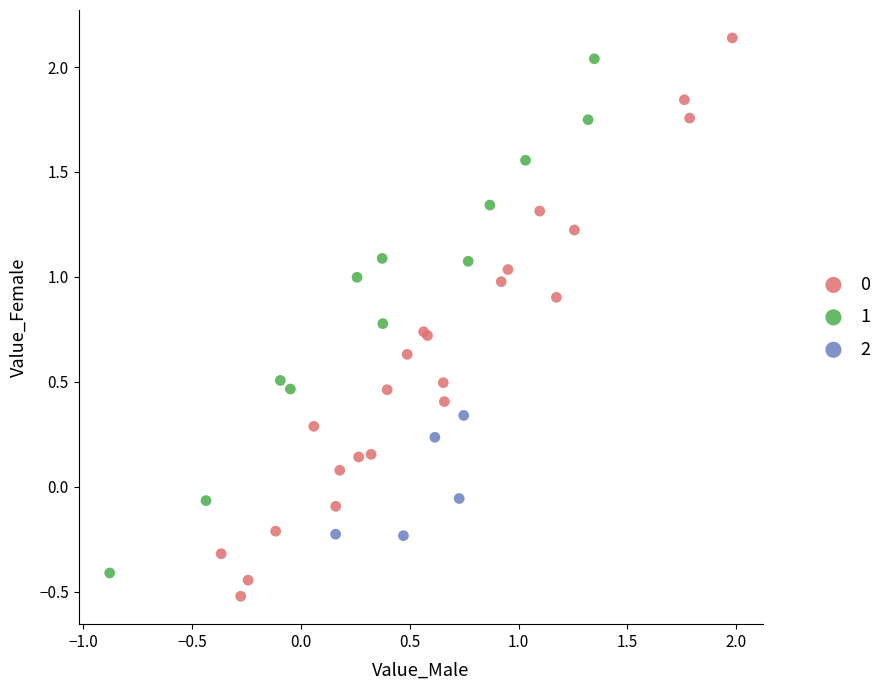

What are all the series names shown in the legend?

0, 1, 2